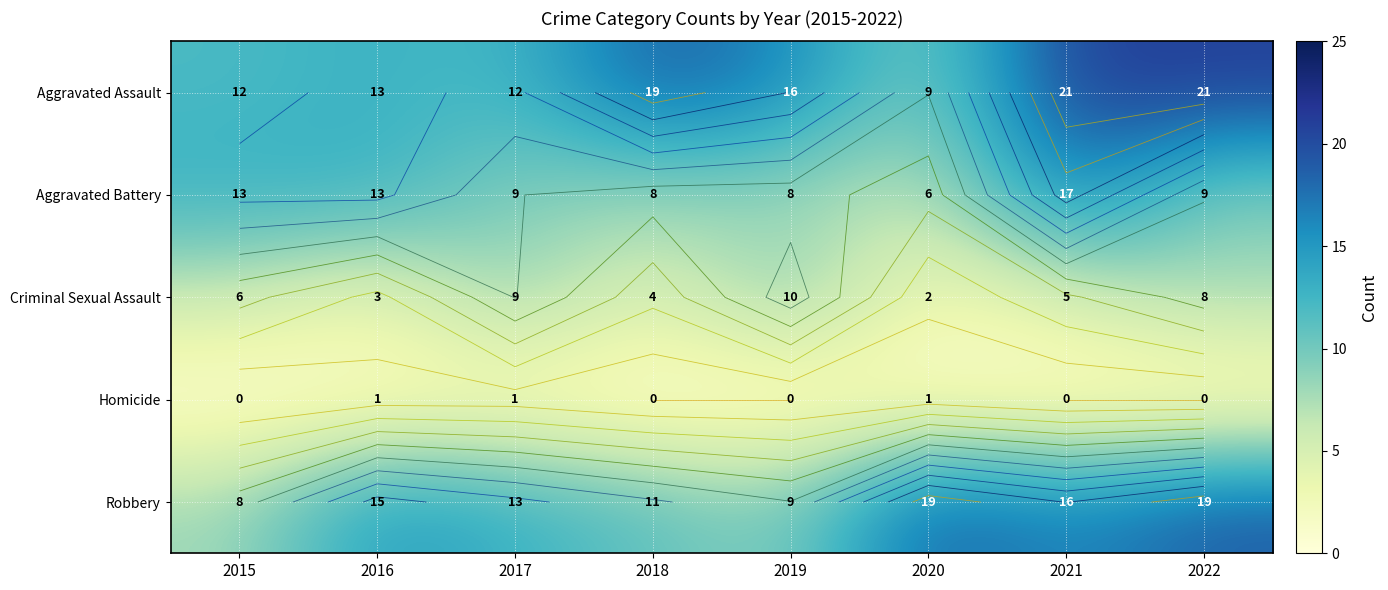

What is the greatest value displayed?

21